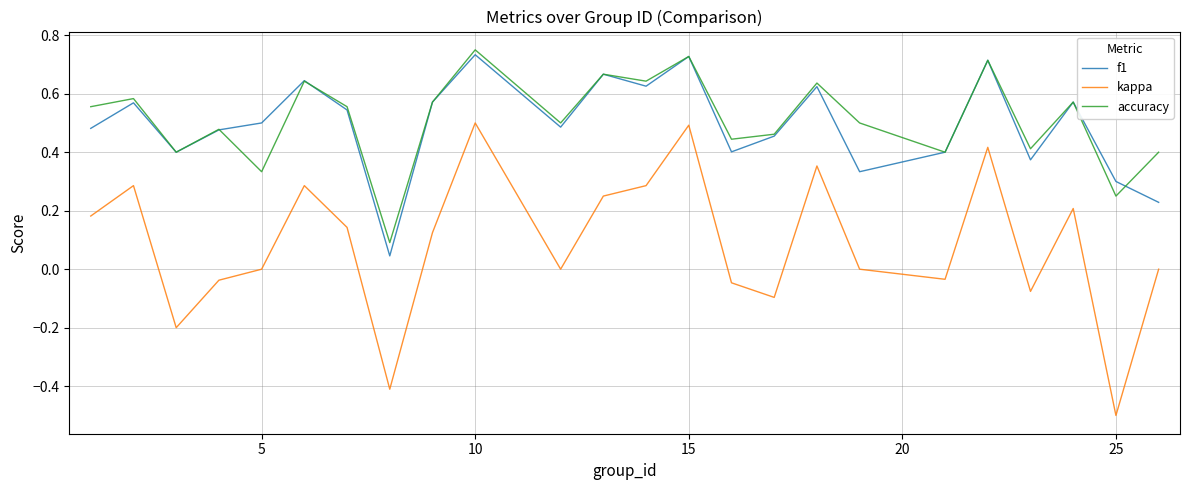

What is the minimum value for kappa?

-0.5